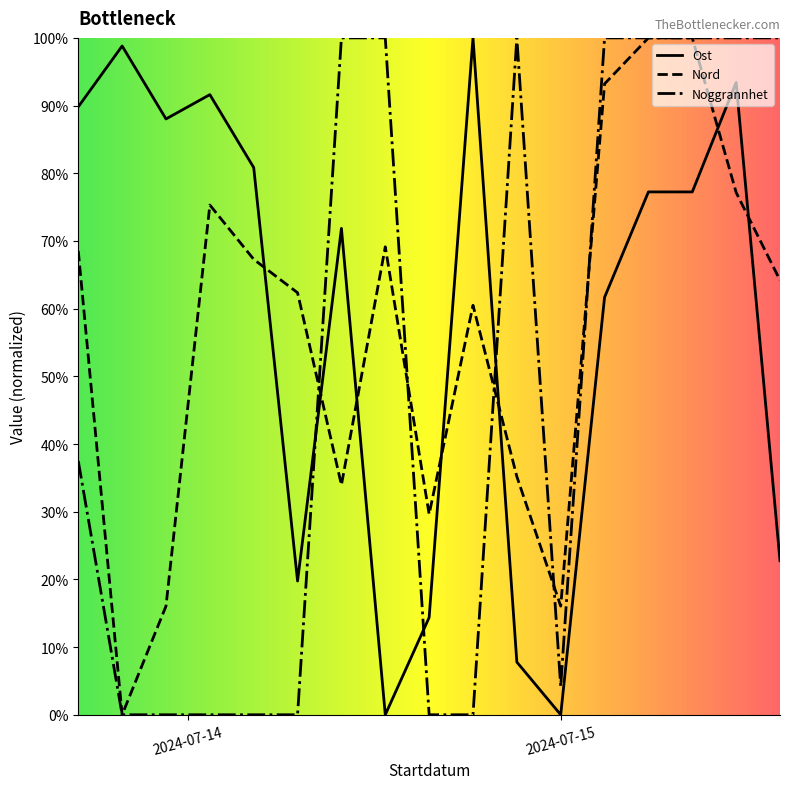

Reading left to right, list all the values displayed in this chart.

Ost: 0.9	1.0	0.9	0.9	0.8	0.2	0.7	0.0	0.1	1.0	0.1	0.0	0.6	0.8	0.8	0.9	0.2
Nord: 0.7	0.0	0.2	0.8	0.7	0.6	0.3	0.7	0.3	0.6	0.4	0.2	0.9	1.0	1.0	0.8	0.6
Noggrannhet: 0.4	0.0	0.0	0.0	0.0	0.0	1.0	1.0	0.0	0.0	1.0	0.0	1.0	1.0	1.0	1.0	1.0